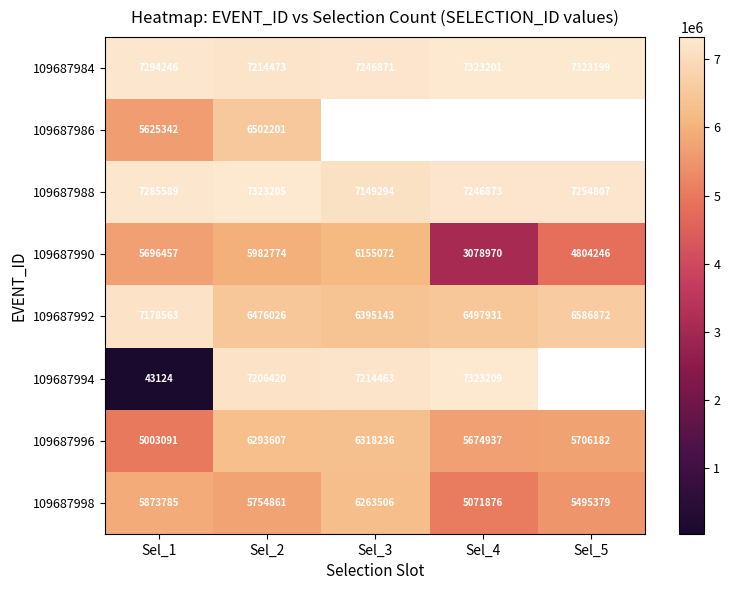

What is the smallest value displayed?

43124.0